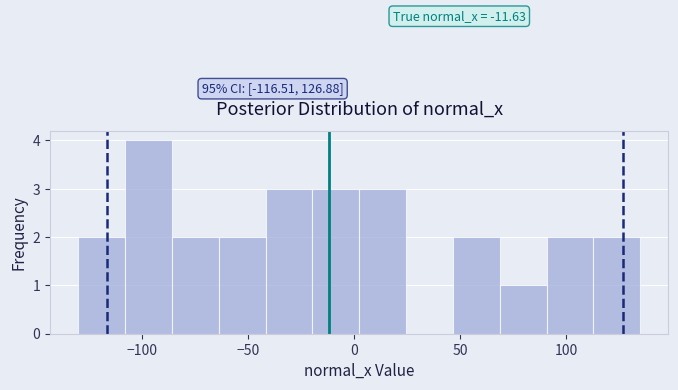

Which range on the x-axis has the tallest bar?

-110 to -85